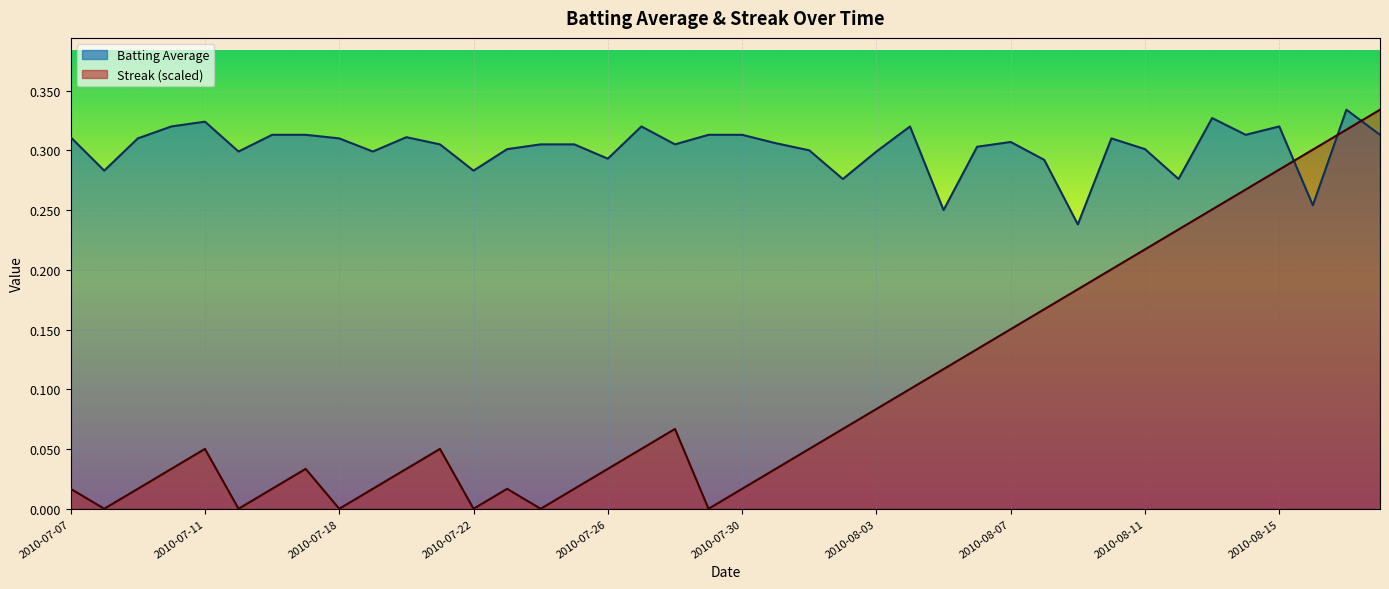

Is it true that Batting Average equals 0.3 at 2010-07-29?

True